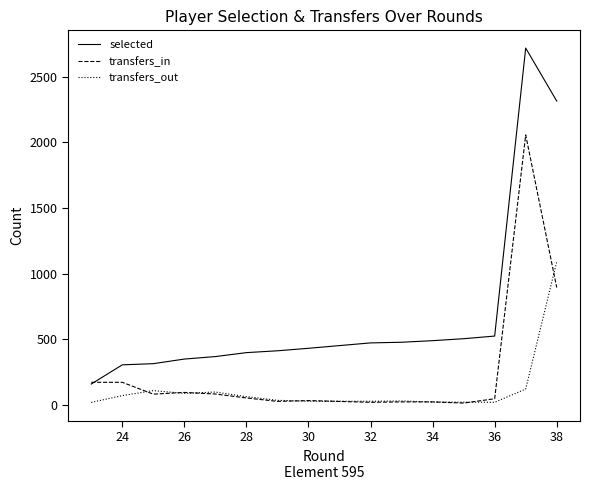

How many data points does each series have?

16